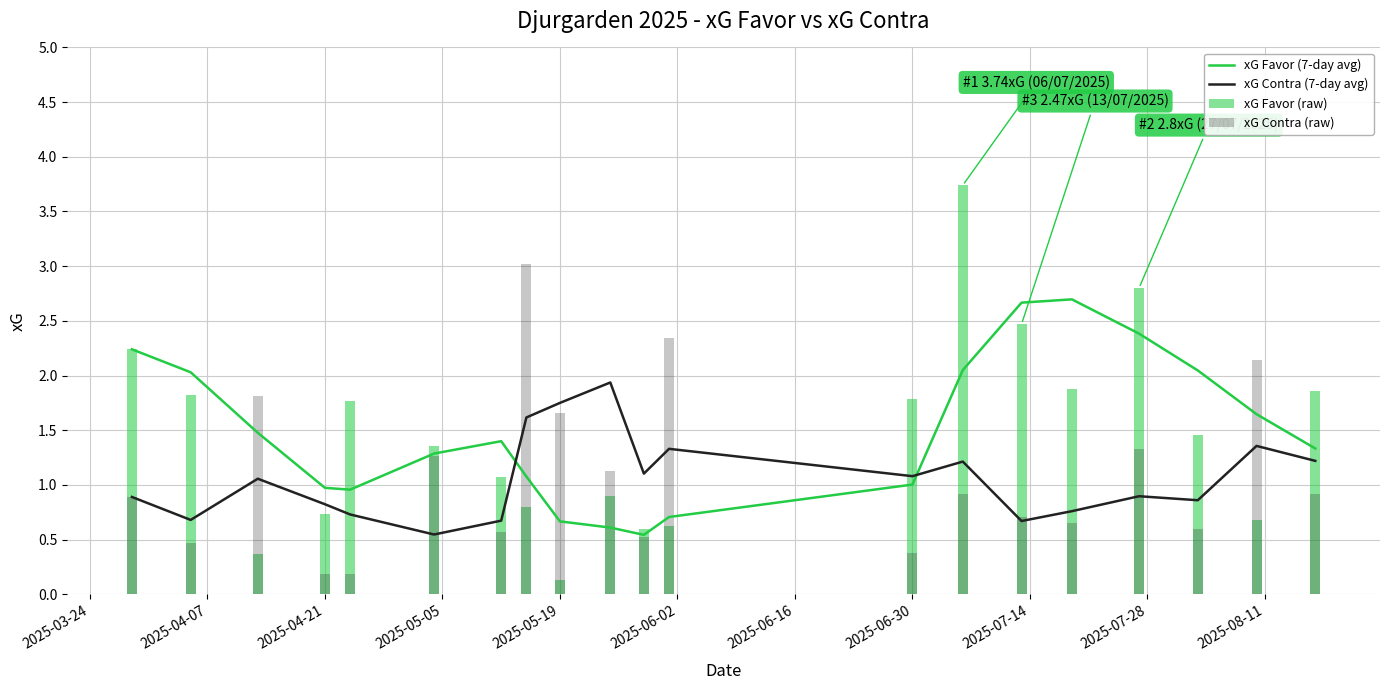

How many intersections are there between xG Favor (7-day avg) and xG Contra (7-day avg)?

2